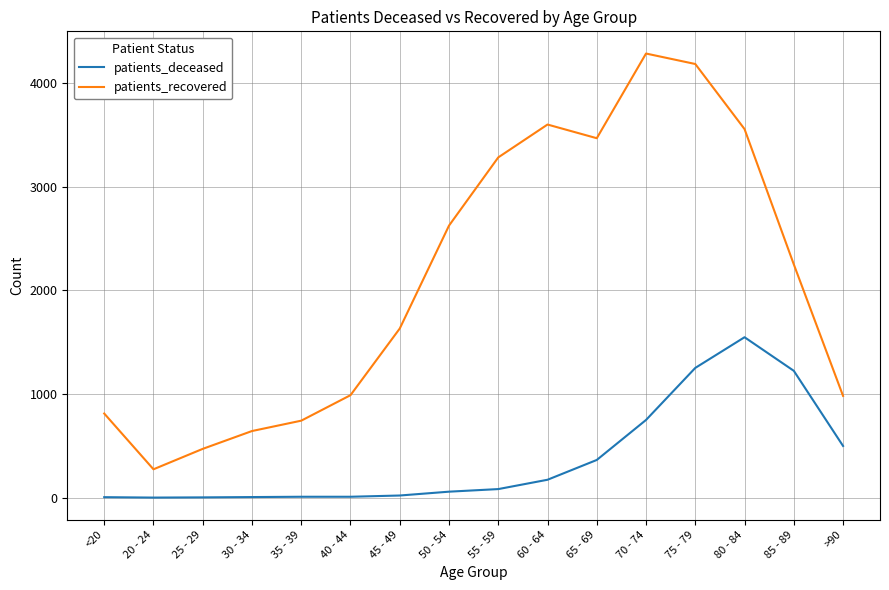

What are all the series names shown in the legend?

patients_deceased, patients_recovered